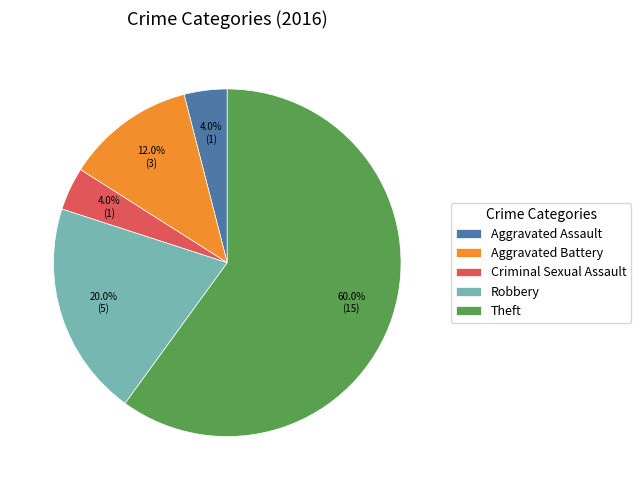

Is there any slice that represents more than half of the pie?

Yes